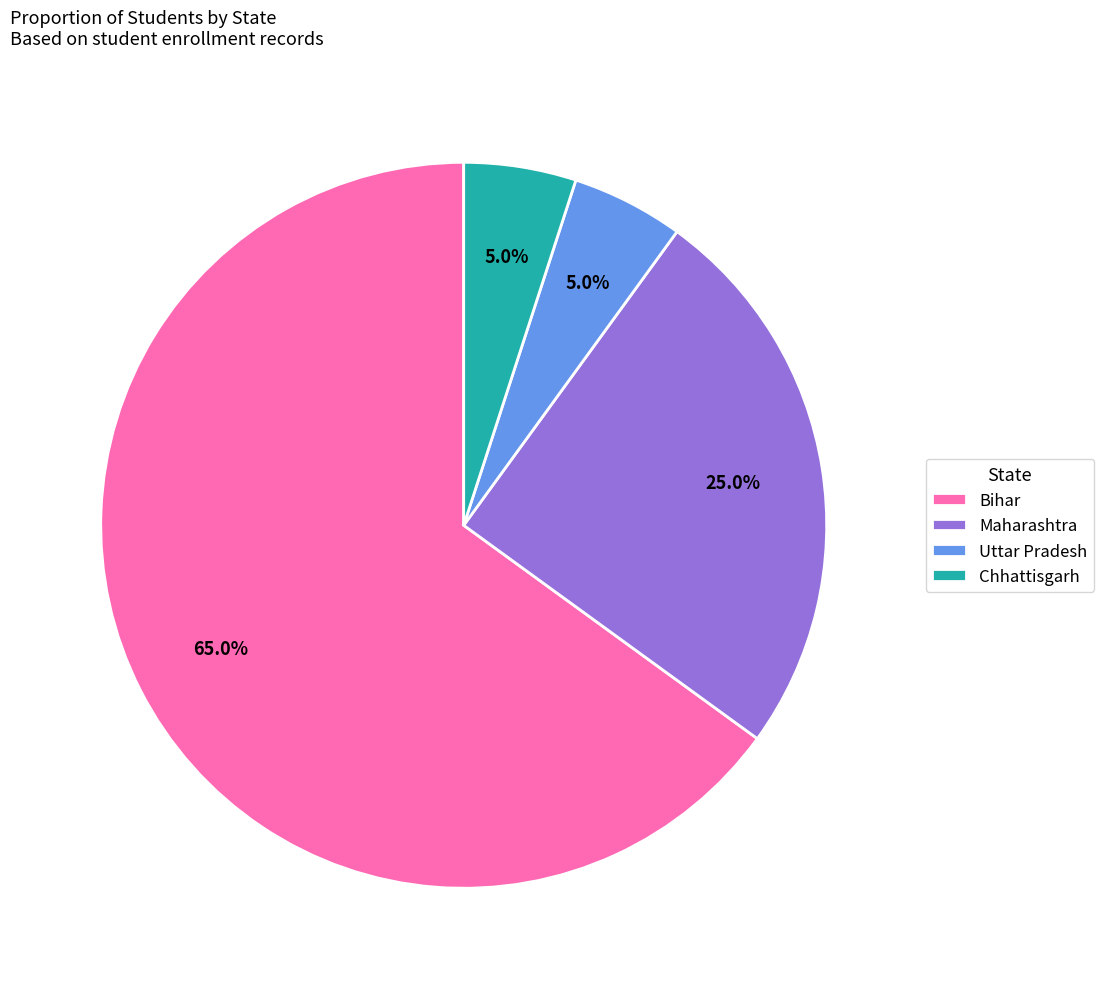

True or false: Maharashtra accounts for 39% of the total.

False